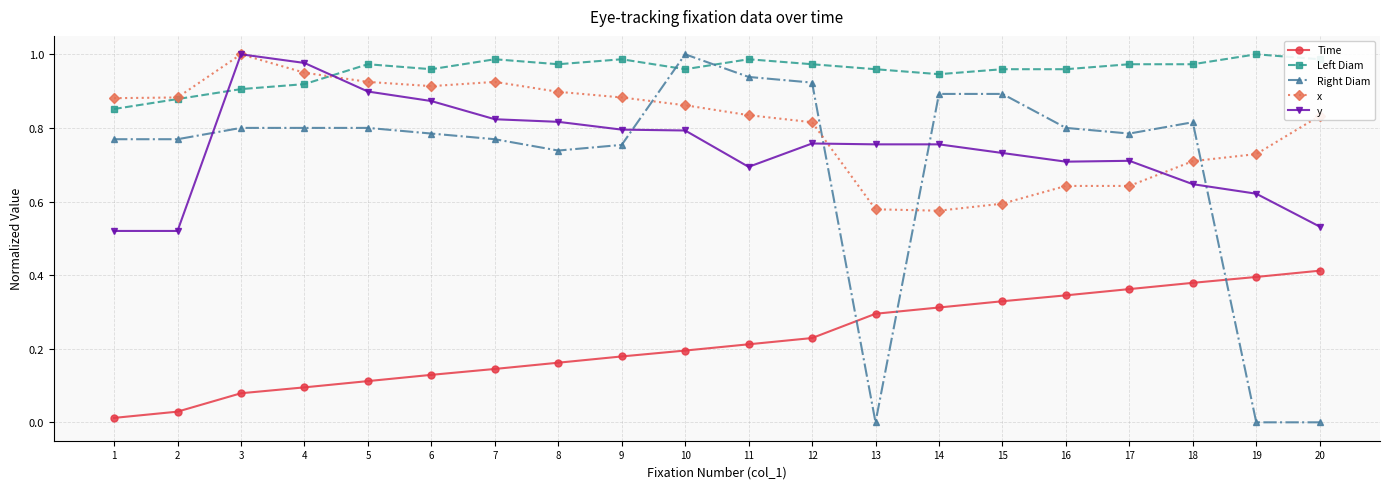

True or false: Left Diam has more than 1 points higher than both neighbors.

True